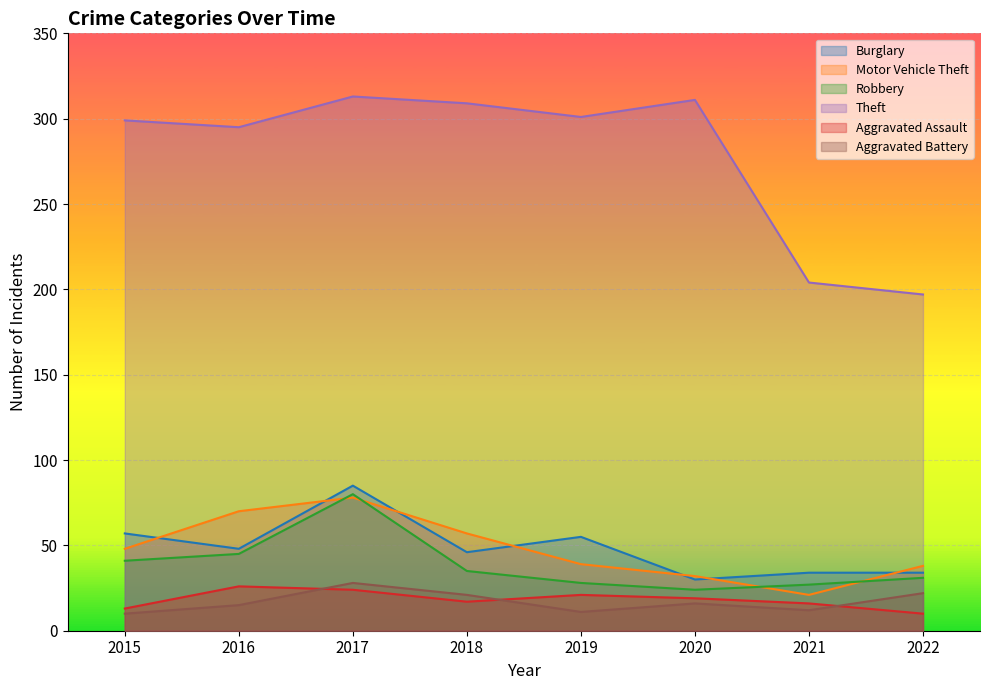

Is it true that Aggravated Assault equals 12 at 2016?

False